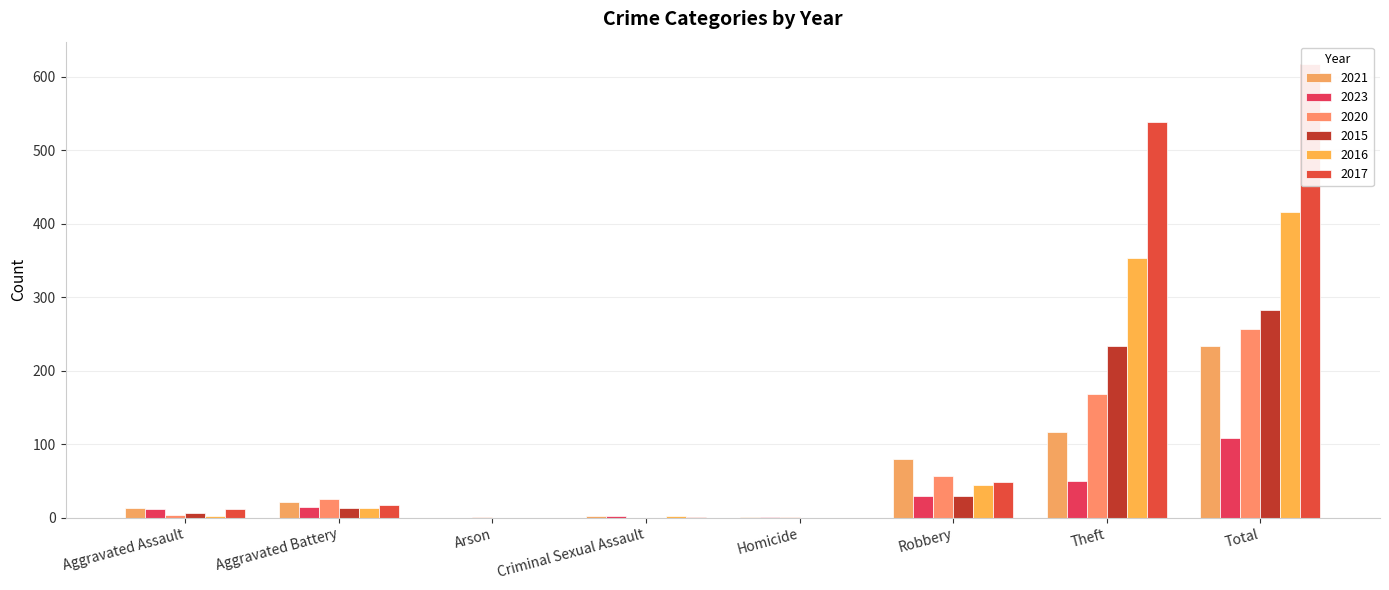

True or false: 2020 has a value of 2 at Homicide.

False